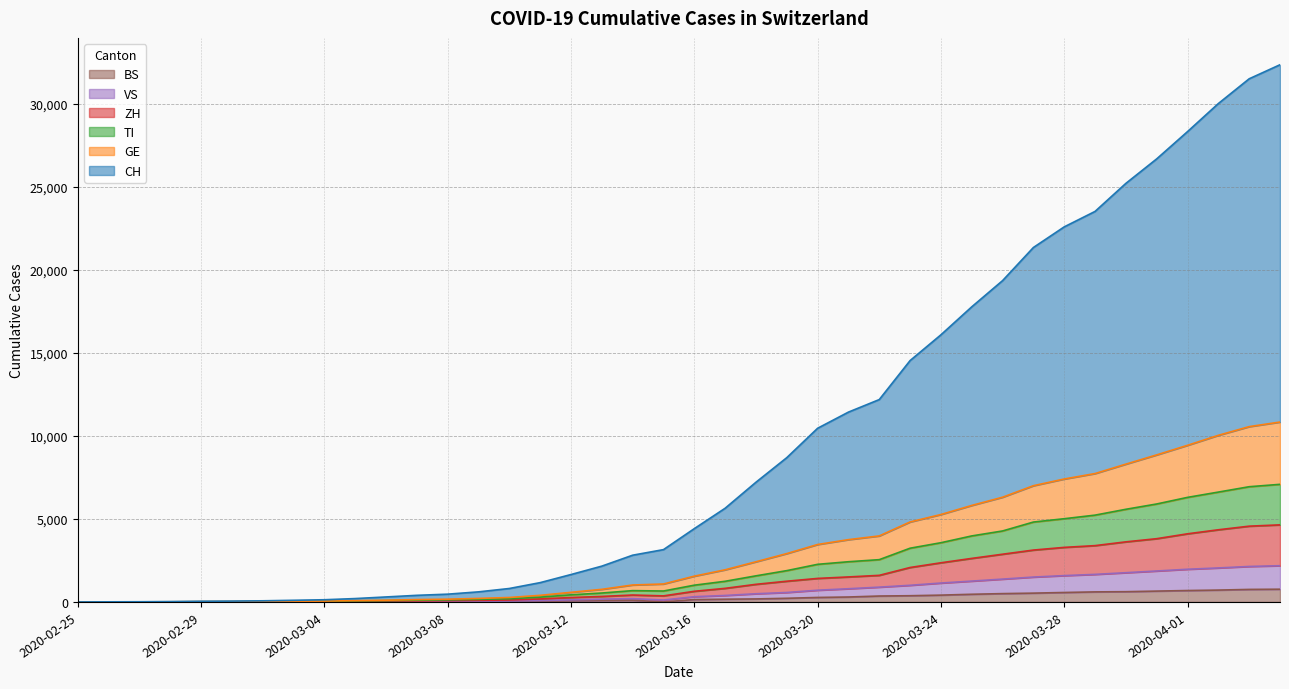

At how many categories does at least one series exceed 4603?

19